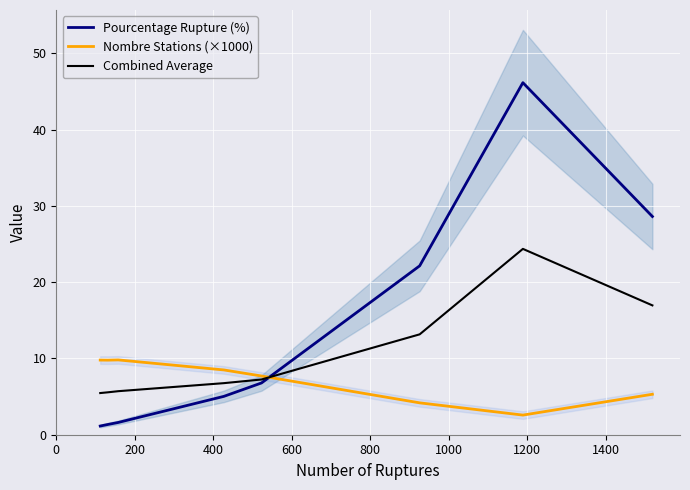

How many lines are shown in the chart?

3